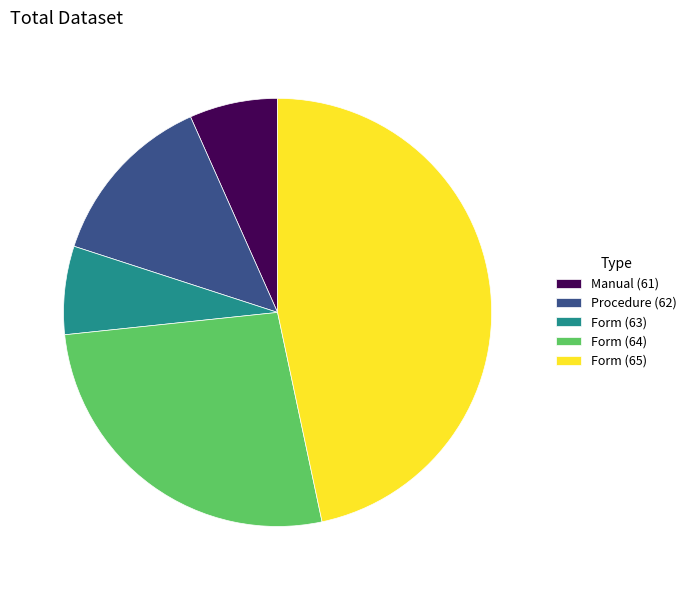

Which slice is the largest?

Form (65)